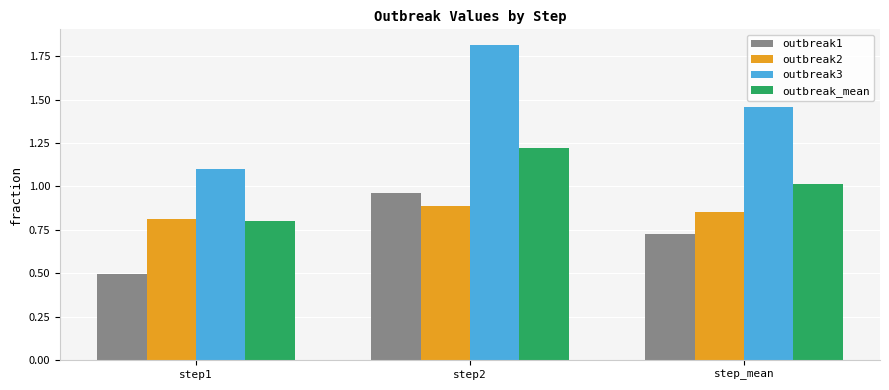

Which series has the largest range (max minus min)?

outbreak3